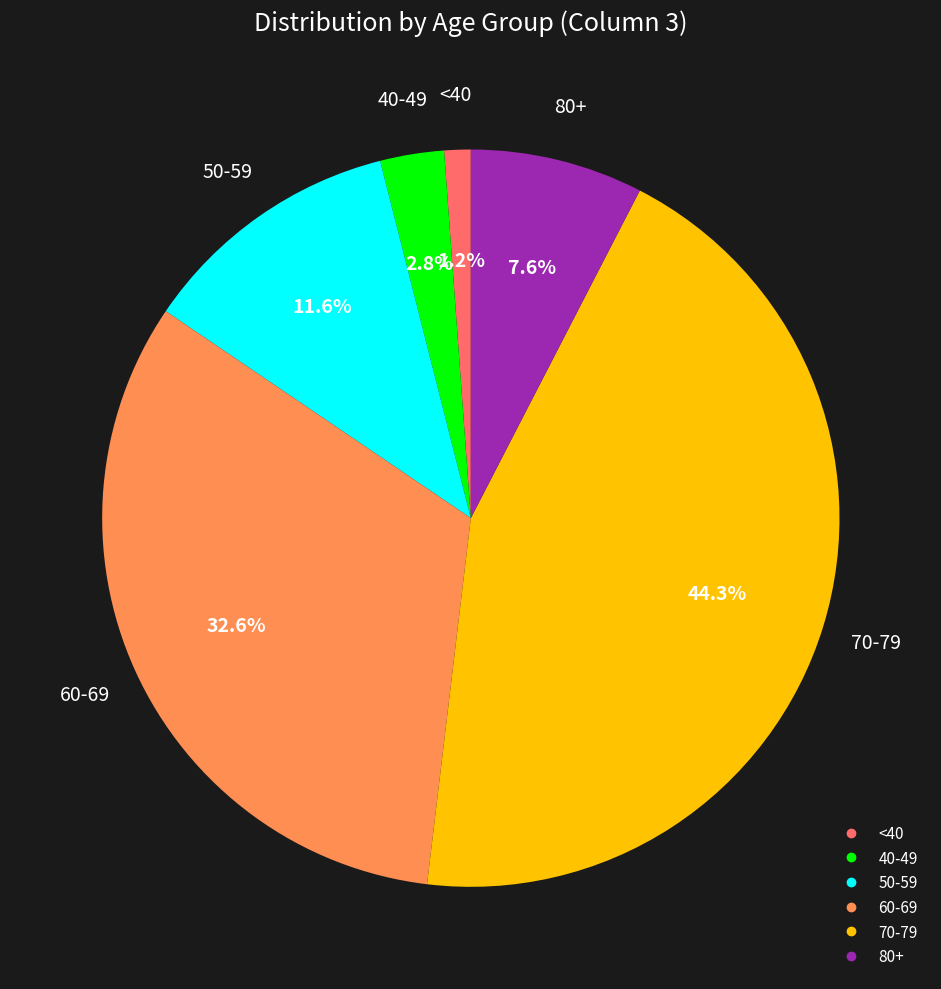

How many segments does this pie chart have?

6